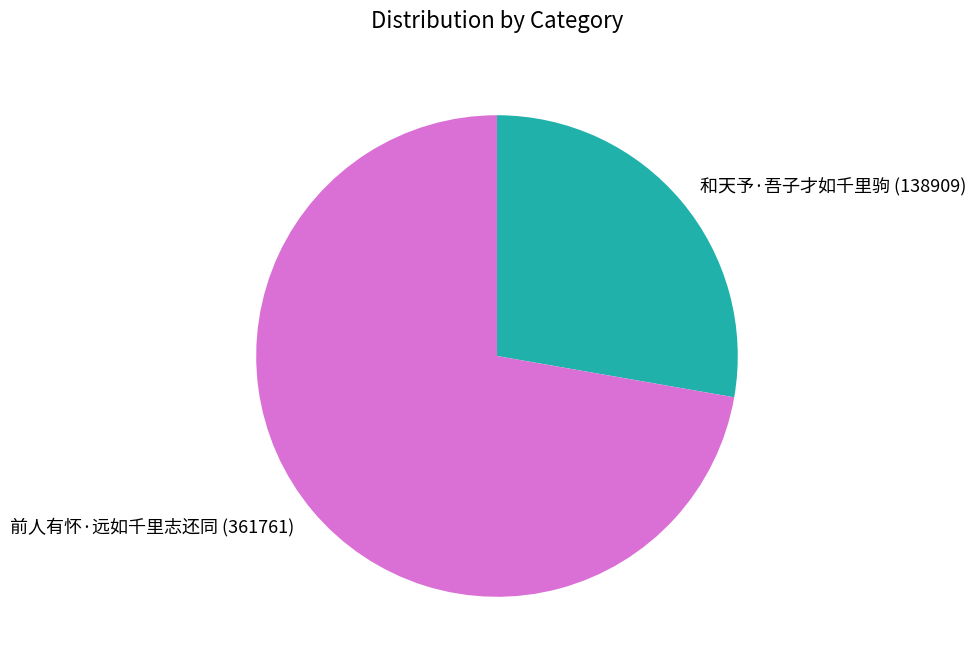

How many slices are in this pie chart?

2